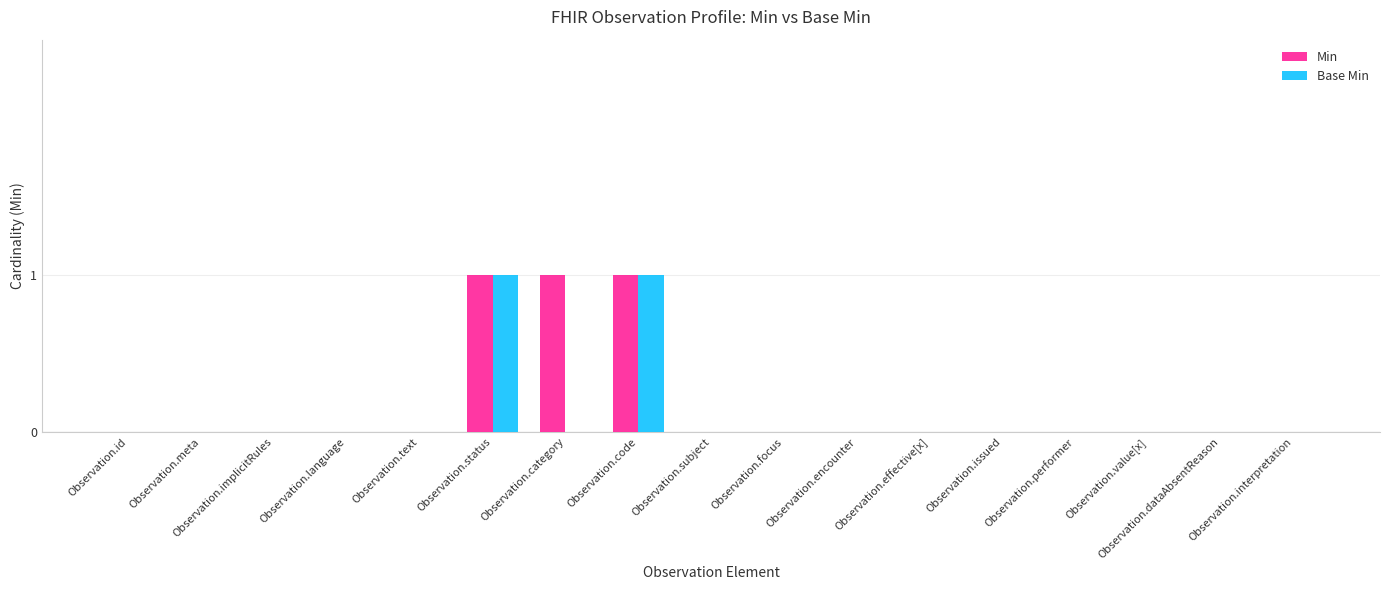

Between Observation.category and Observation.encounter, which series saw the biggest shift?

Min